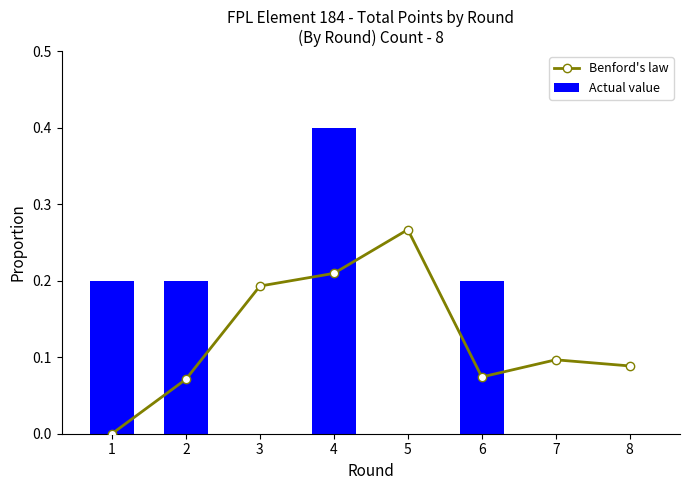

Rank the categories by Benford's law value from lowest to highest.

1, 2, 6, 8, 7, 3, 4, 5